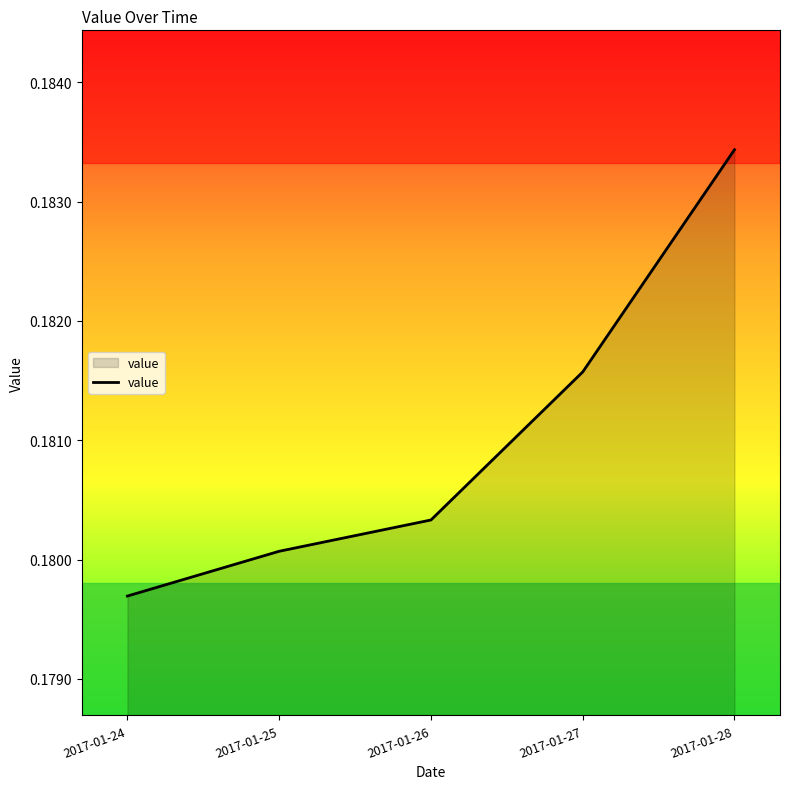

What is the sum of the values at 2017-01-27 and 2017-01-25?

0.4